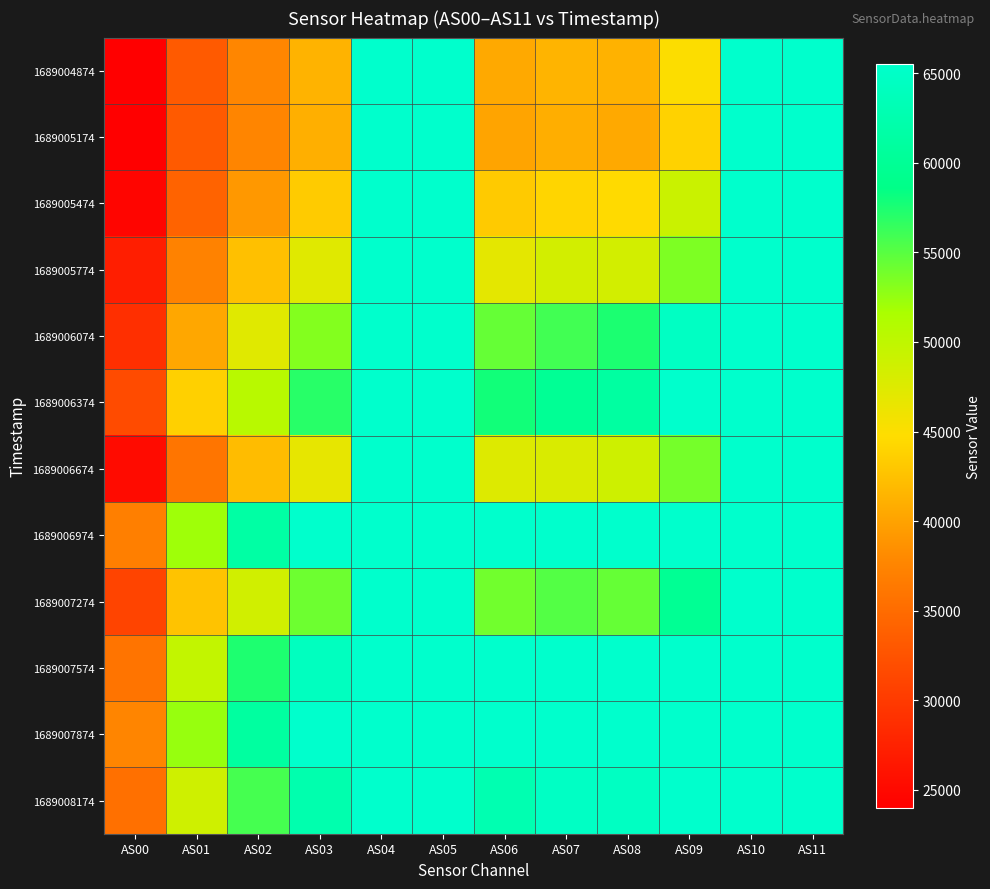

At how many categories does at least one series exceed 51016?

11